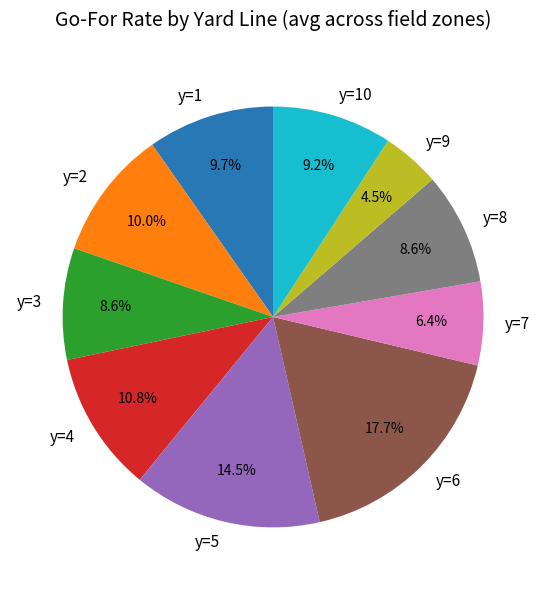

Does y=2 account for over 50% of the chart?

No